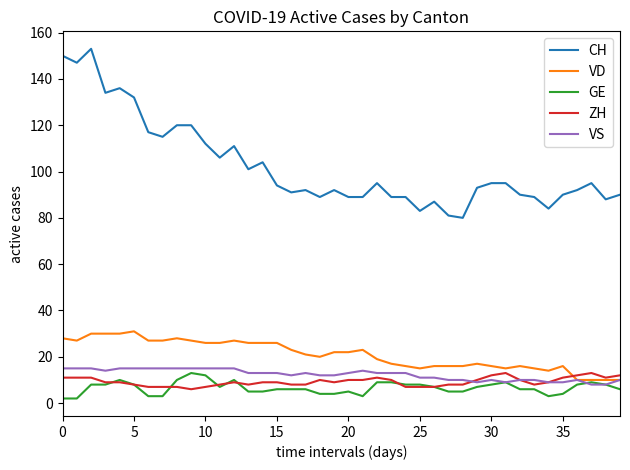

How many lines are shown in the chart?

5